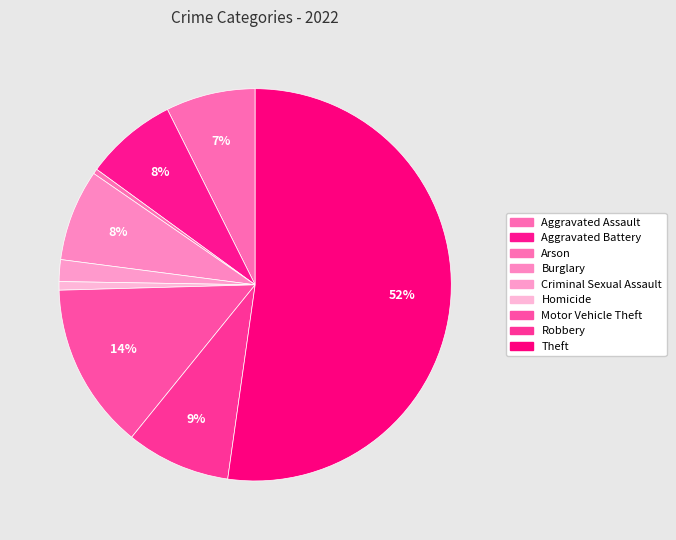

How many slices are in this pie chart?

9